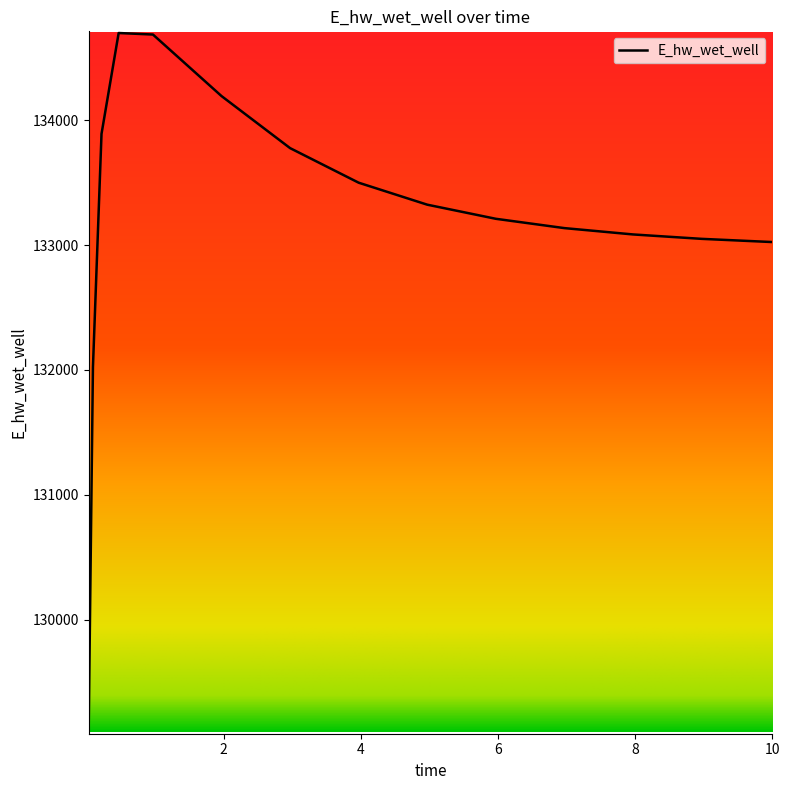

What is the difference between the maximum and minimum values?

5603.5